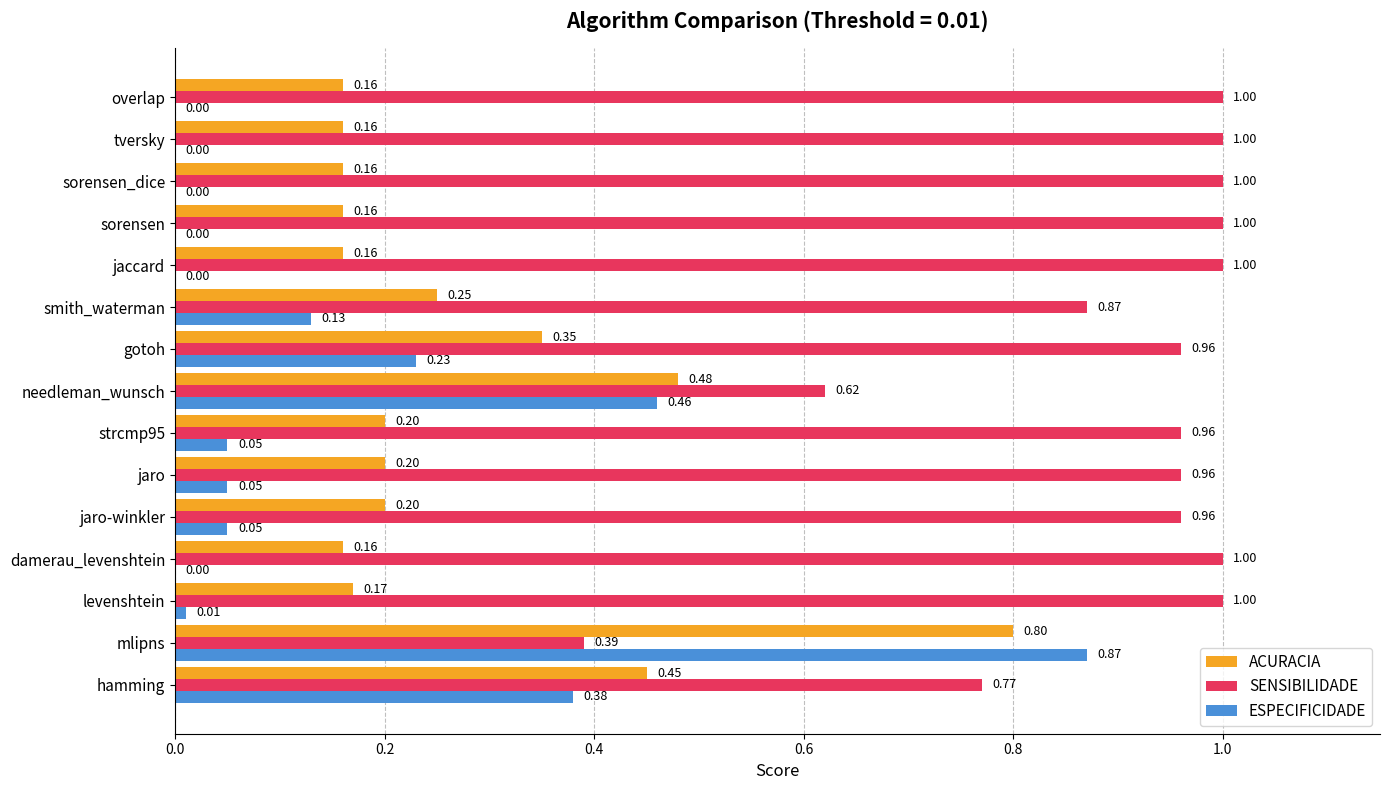

At which category is the sum across all series the highest?

mlipns